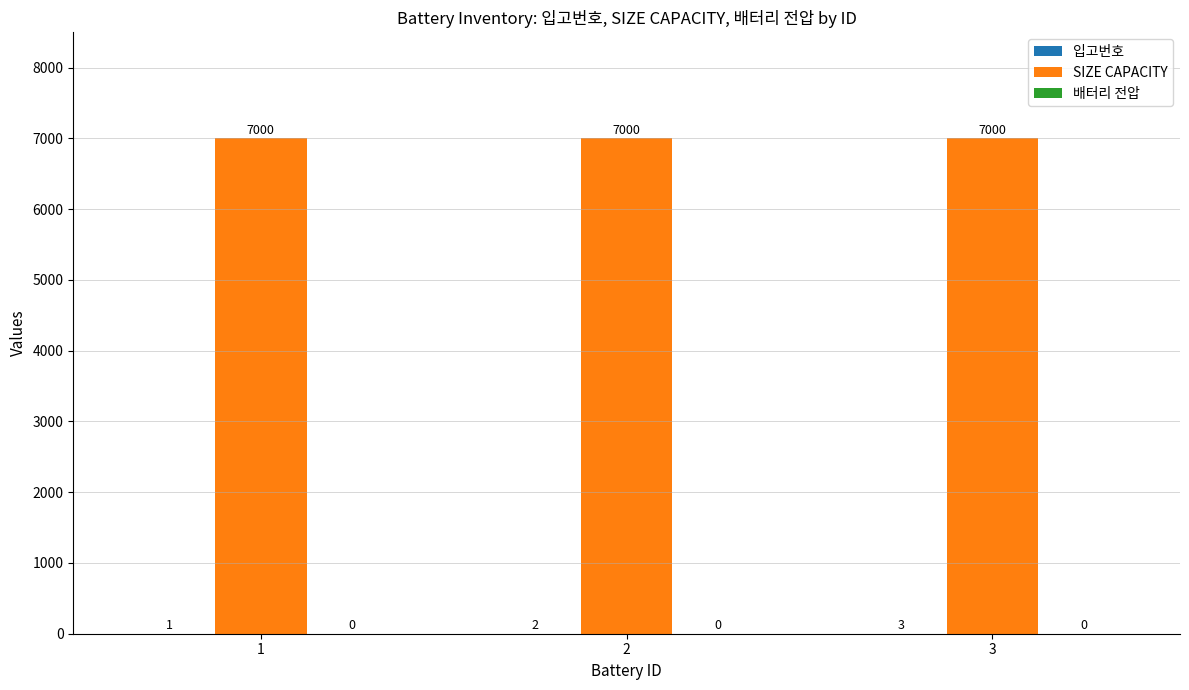

What value does the SIZE CAPACITY series have at 1?

7000